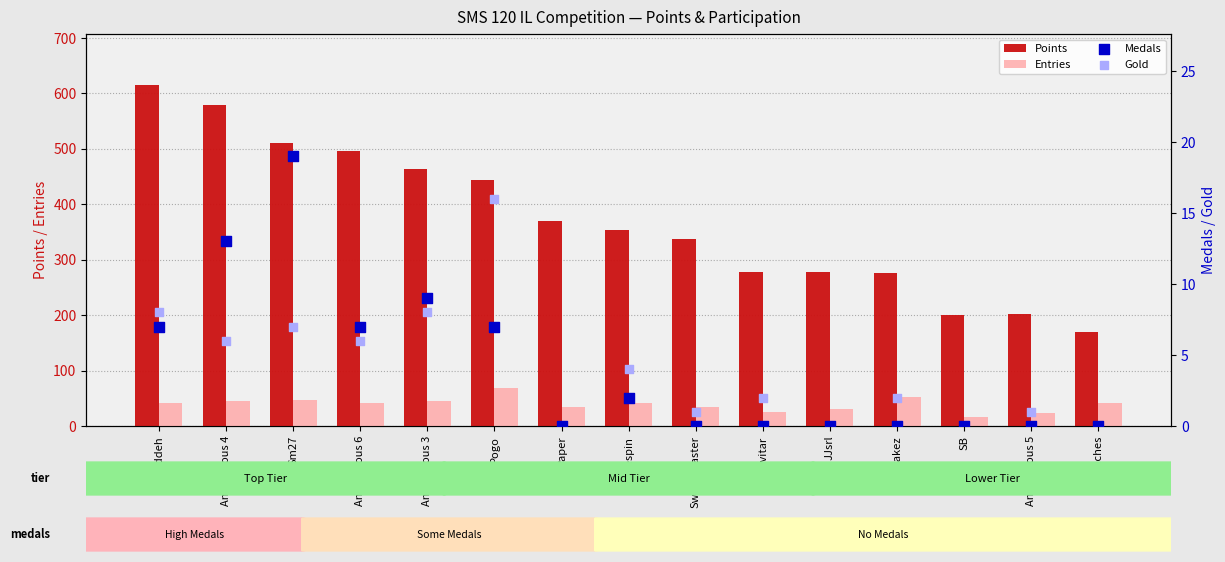

Which series contains the highest Y value?

Points